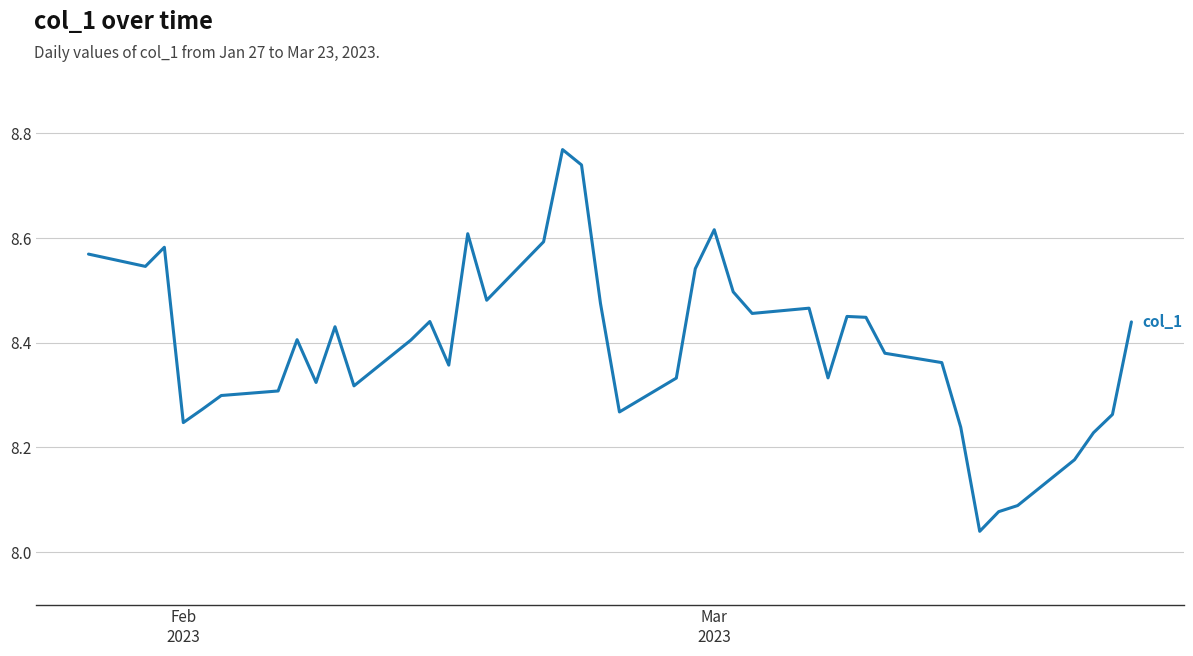

What is the difference between the maximum and minimum values?

0.7